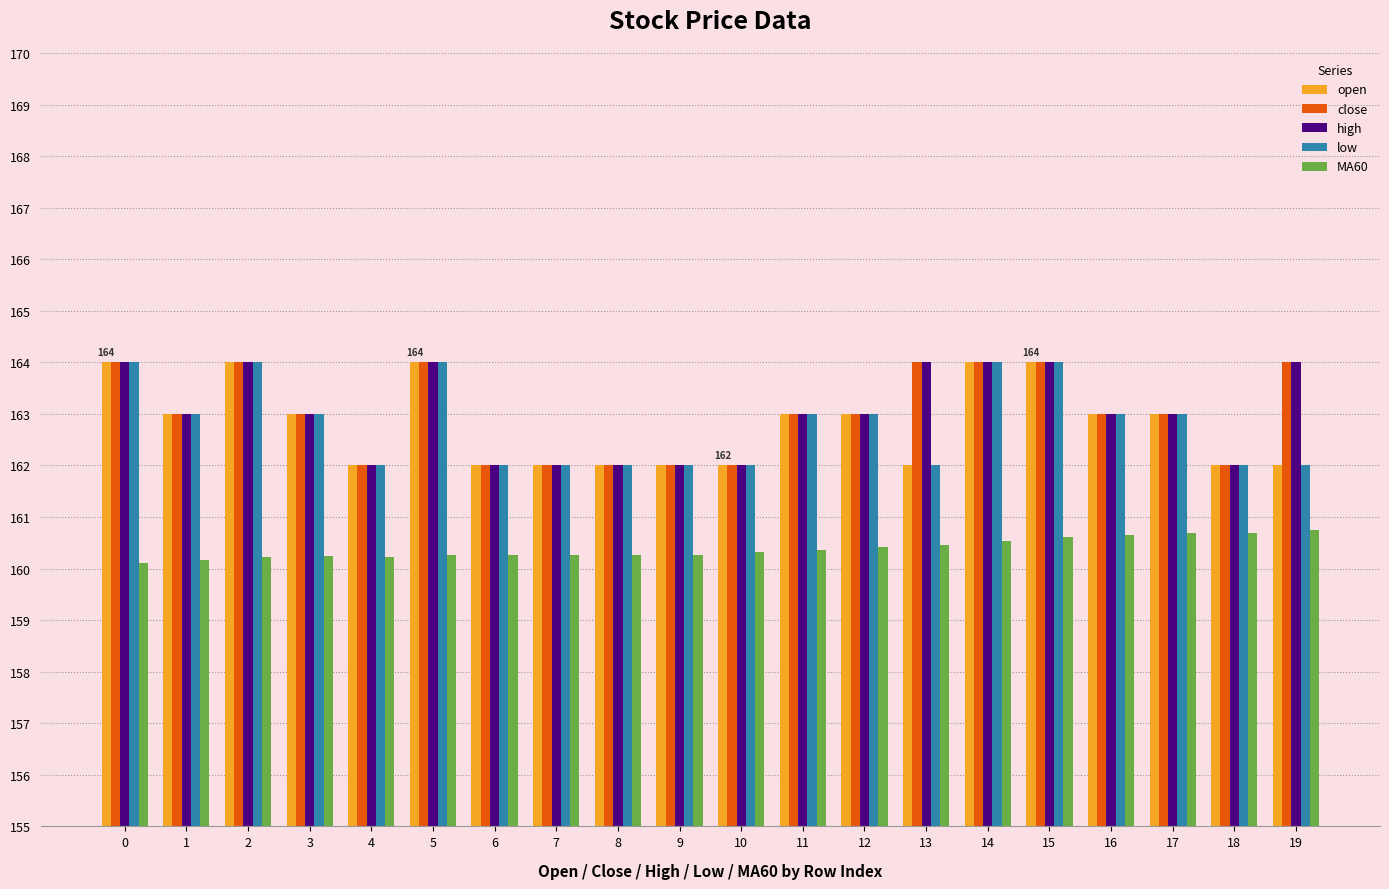

The value of open at 12 is 163.0. True or false?

True